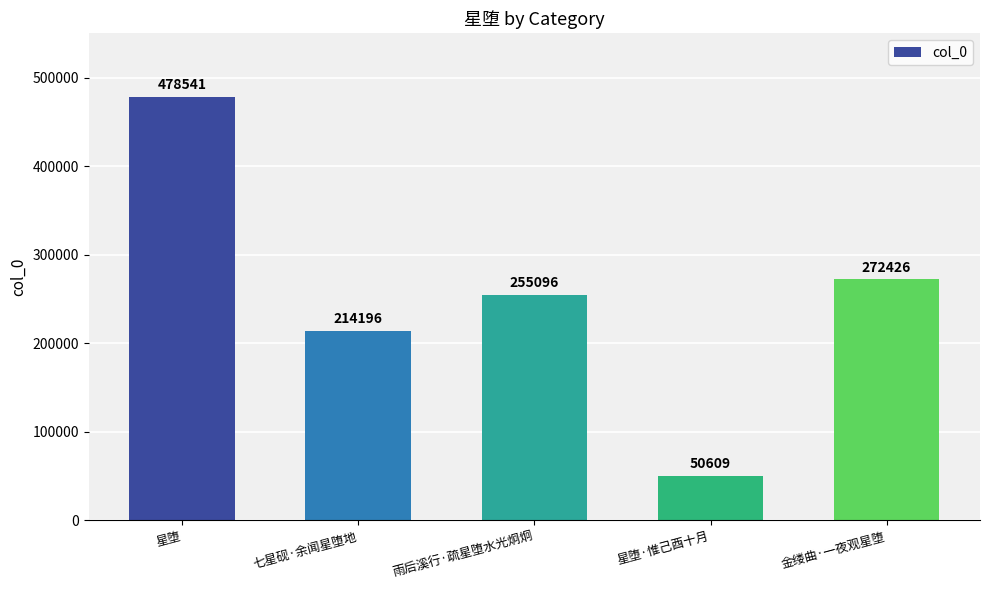

Rank the categories by value from highest to lowest.

星堕, 金缕曲·一夜观星堕, 雨后溪行·疏星堕水光炯炯, 七星砚·余闻星堕地, 星堕·惟己酉十月